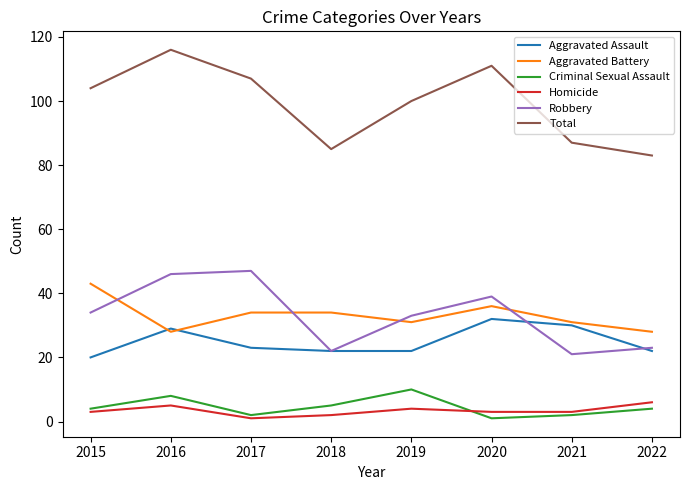

What is the difference between the maximum and minimum values in the Robbery series?

26